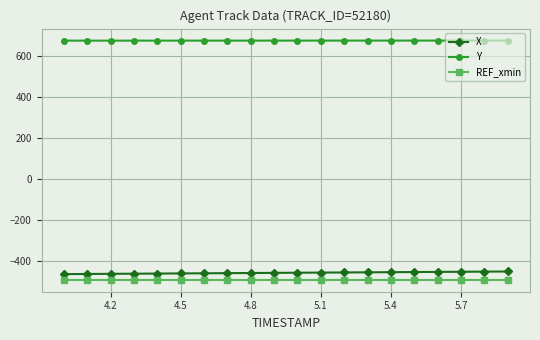

True or false: X and Y cross at least once.

False